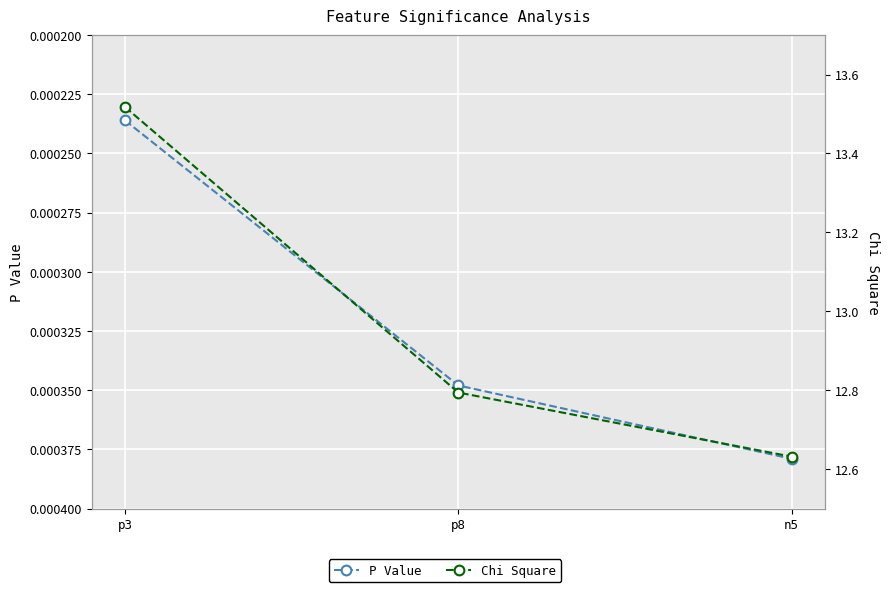

The P Value series shows 0.0 at p3. True or false?

False